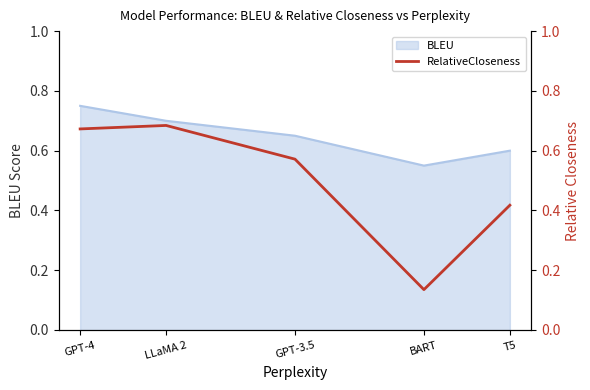

Reading left to right, what are all the values shown in this chart?

GPT-4=0.7	LLaMA 2=0.7	GPT-3.5=0.6	BART=0.1	T5=0.4